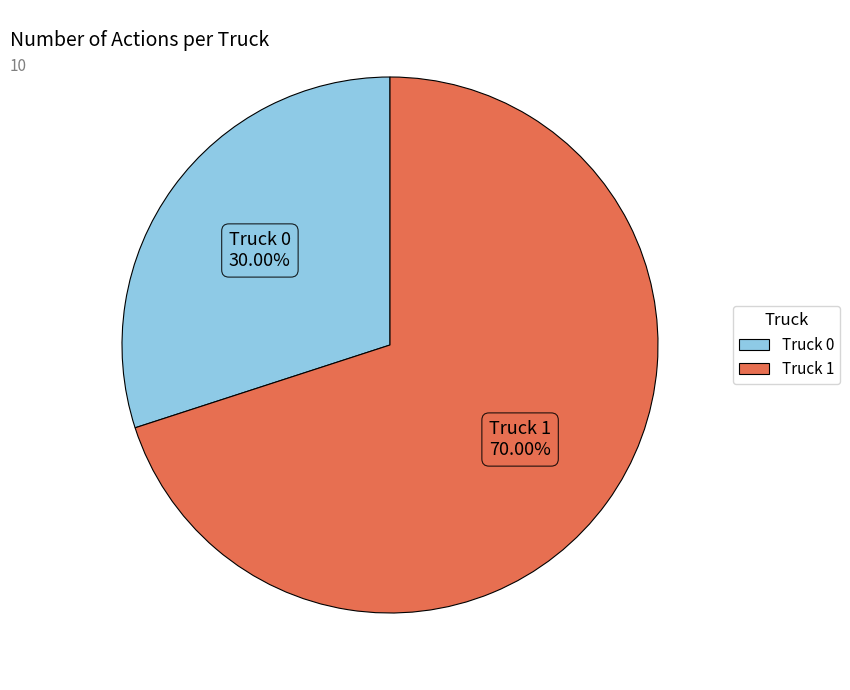

How many slices are in this pie chart?

2